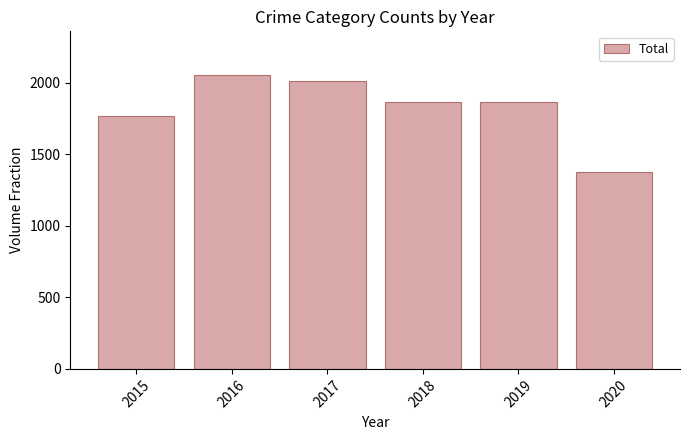

True or false: the data shows 1865 at 2018.

True